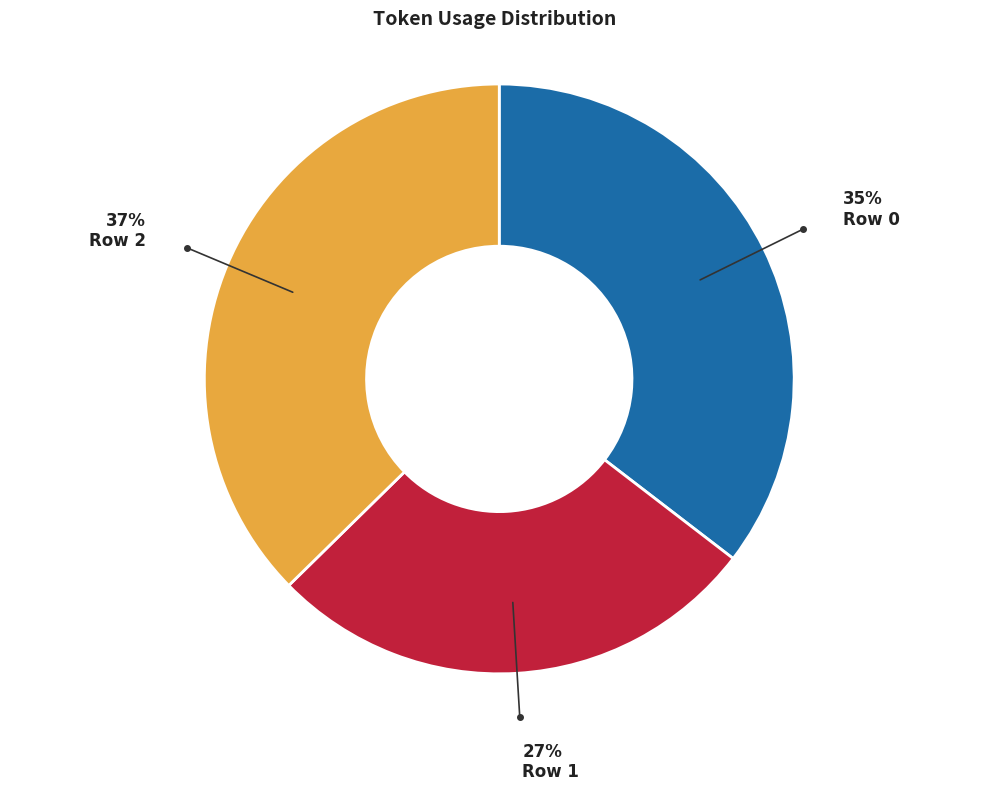

Is there any slice that represents more than half of the pie?

No